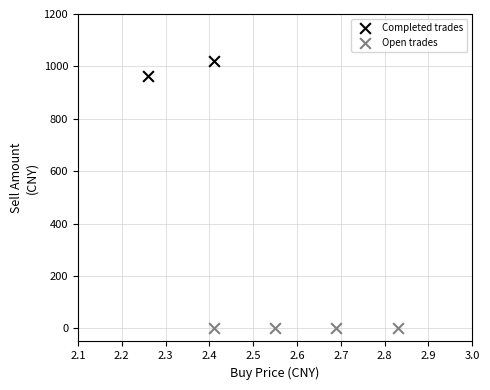

Which series reaches the maximum Y coordinate?

Completed trades